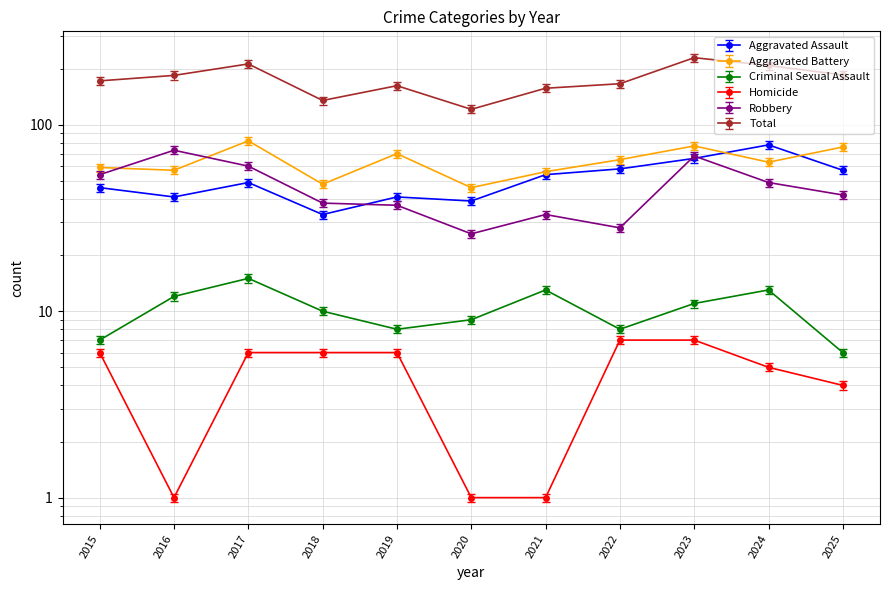

The Criminal Sexual Assault series shows 10.0 at 2018. True or false?

True